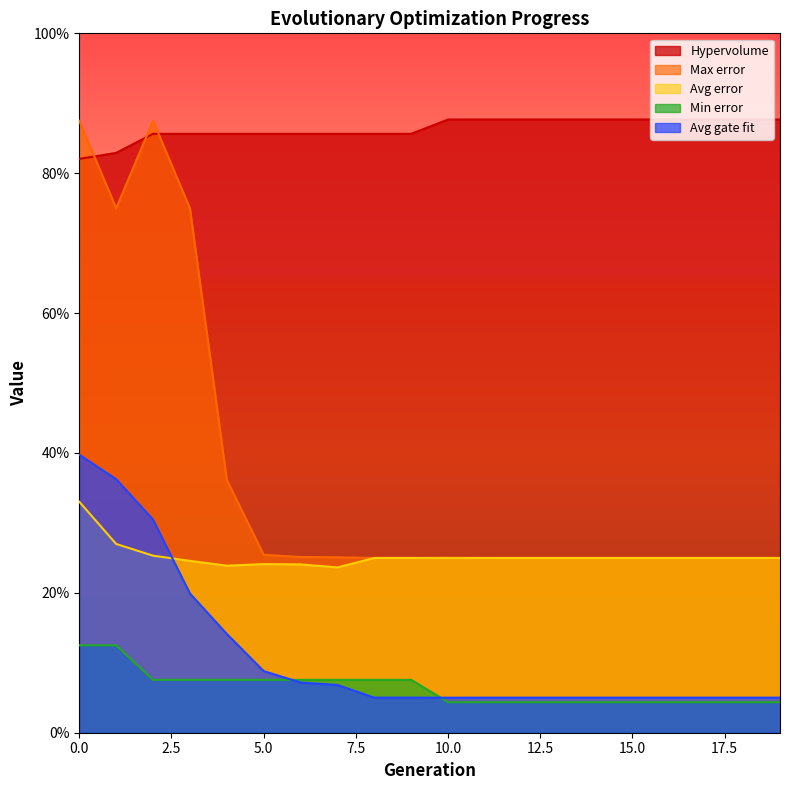

Does the chart display data point markers on the line(s)?

No